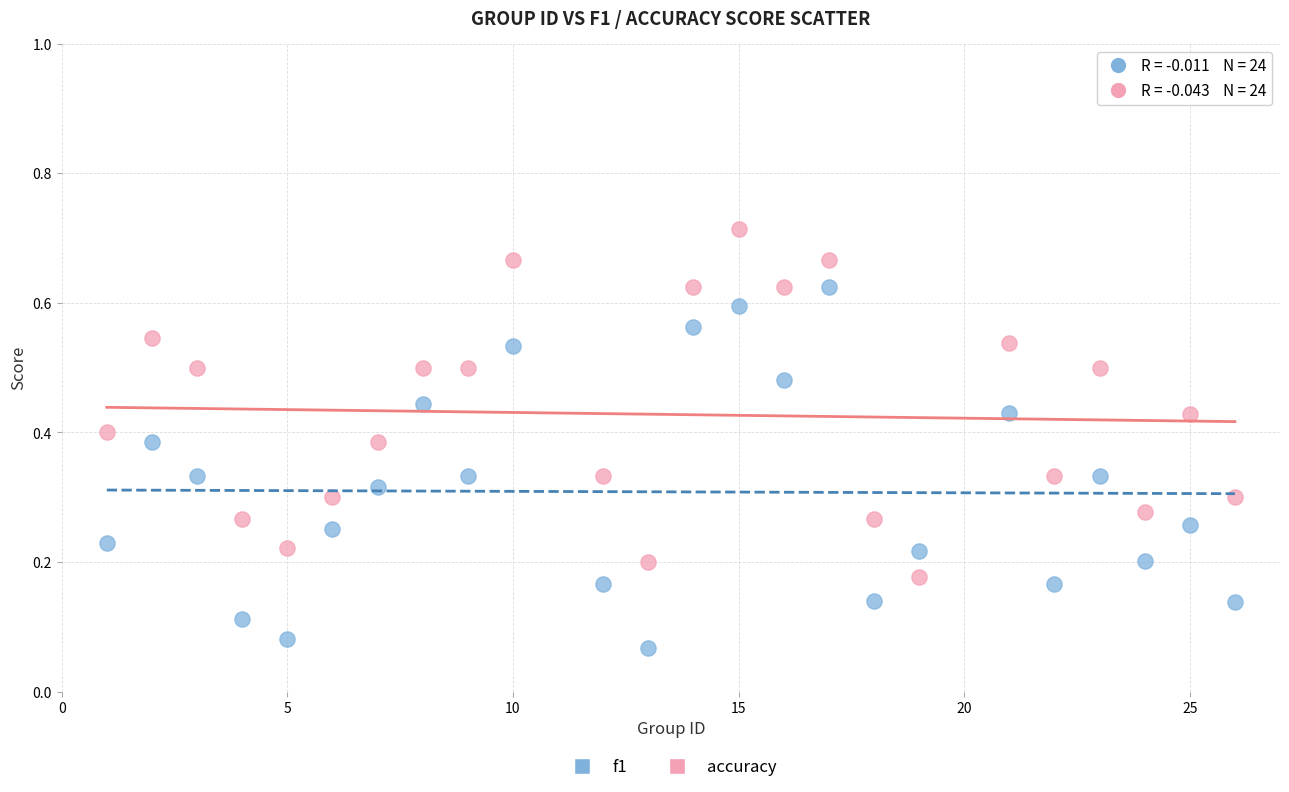

Which series contains the highest Y value?

accuracy